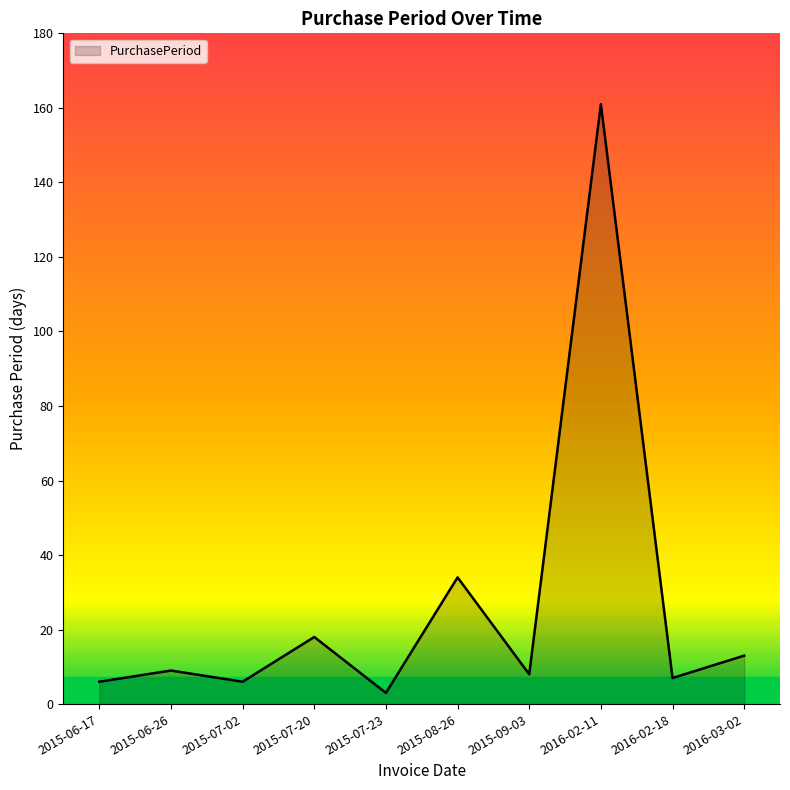

What is the minimum value shown in the chart?

3